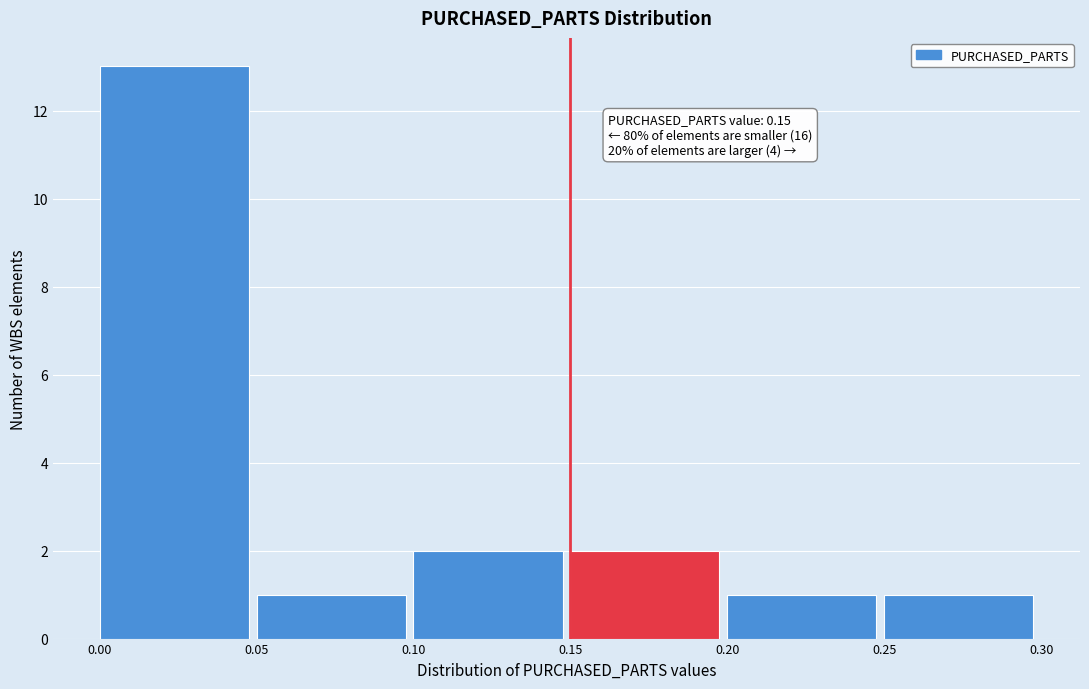

Which range on the x-axis has the tallest bar?

0.00 to 0.05